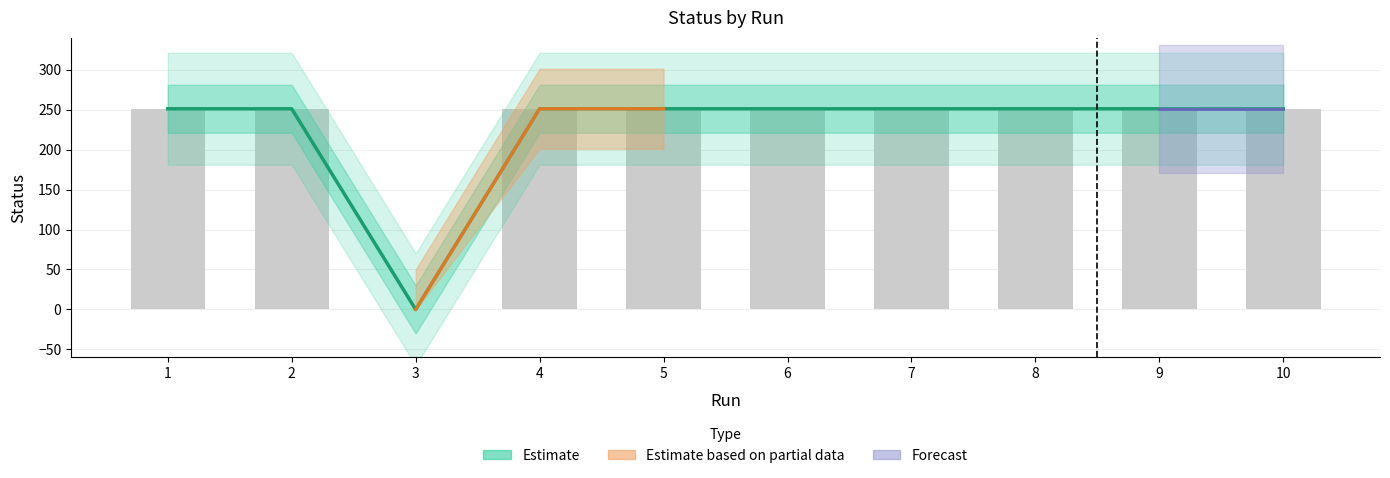

How many values are below 251?

1